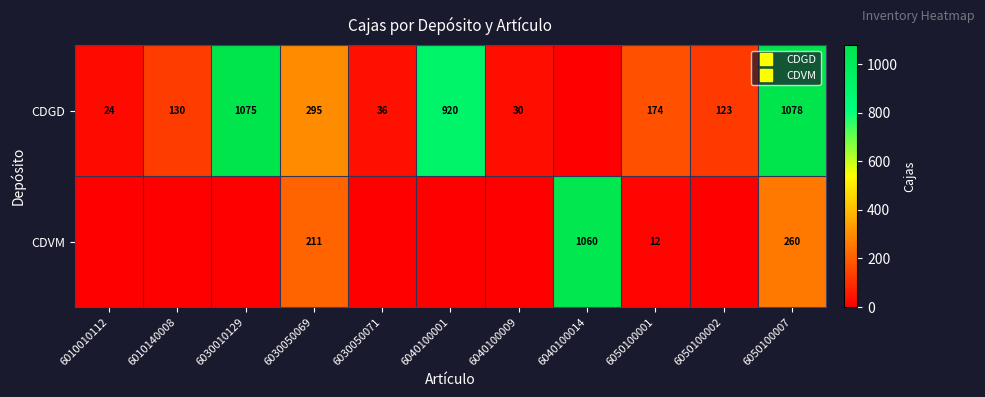

Which series has the largest range (max minus min)?

CDGD